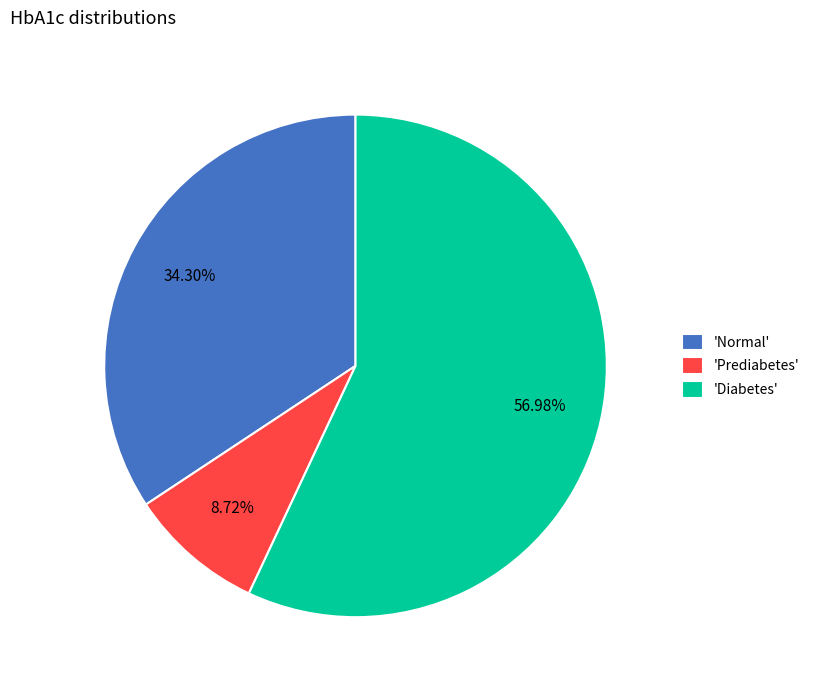

Which category has the smallest portion of the pie?

Prediabetes